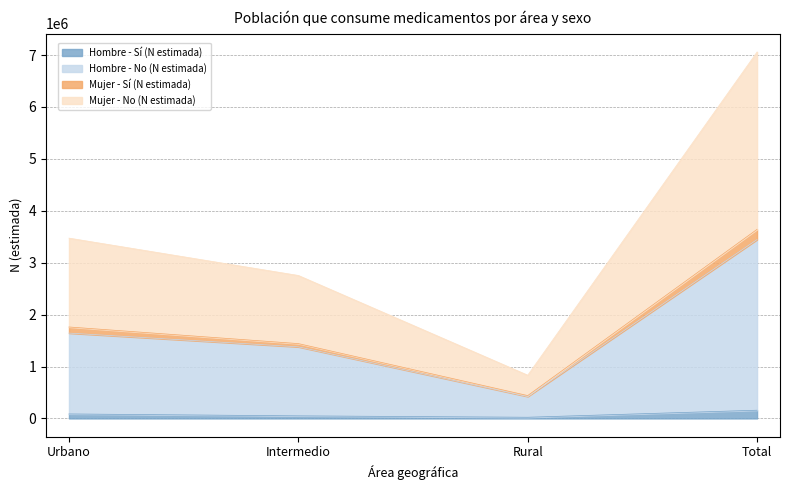

True or false: Mujer - Sí (N estimada) and Mujer - No (N estimada) intersect in this chart.

False